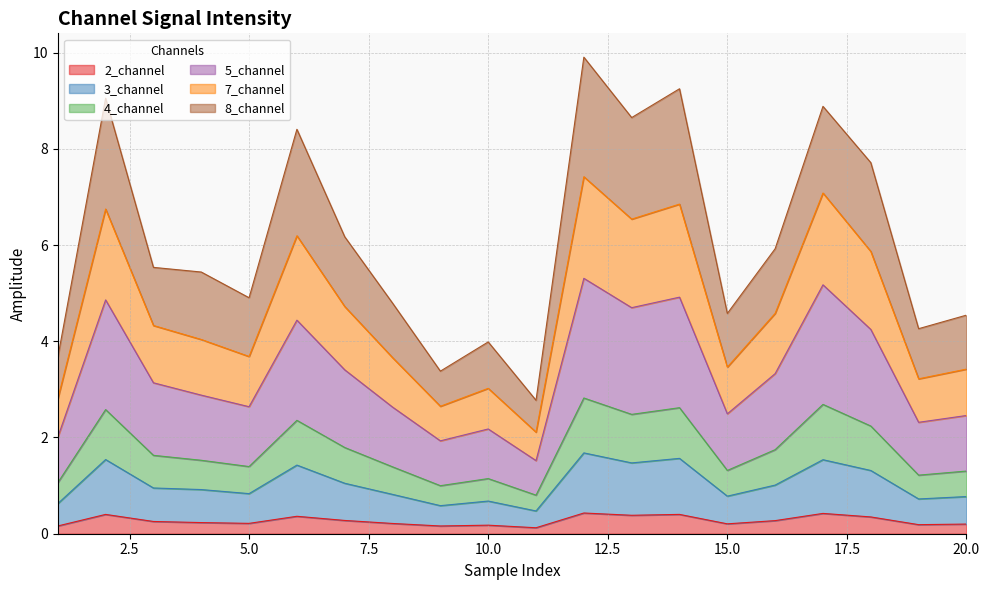

The value of 2_channel at 6 is 0.6. True or false?

False